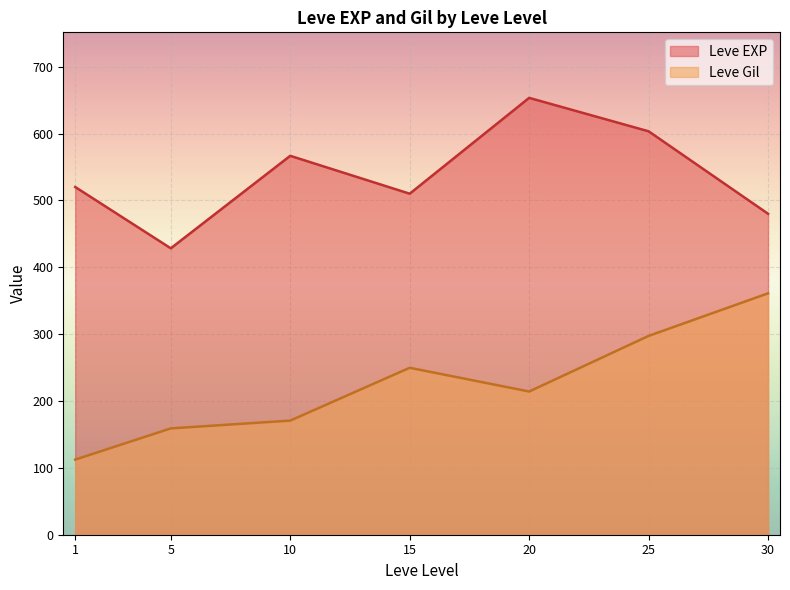

The Leve Gil series shows 363.3 at 20. True or false?

False